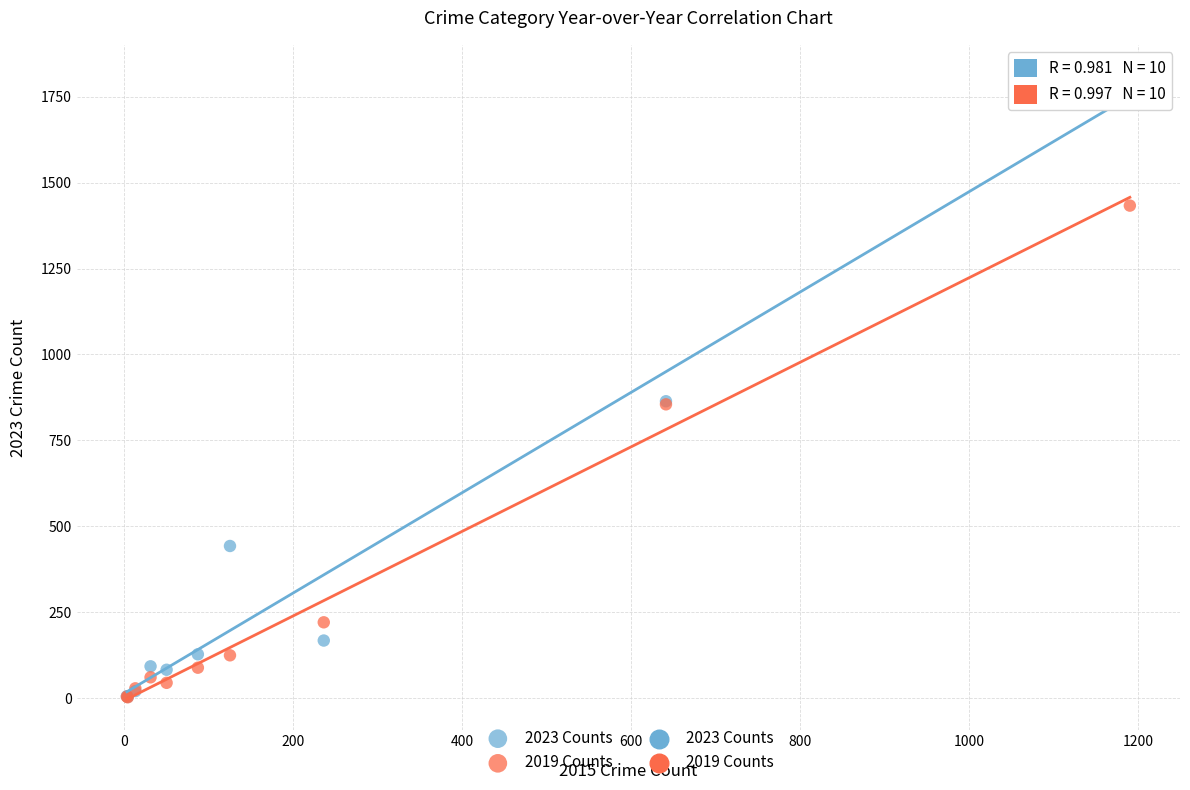

Which series reaches the maximum Y coordinate?

2023 Counts